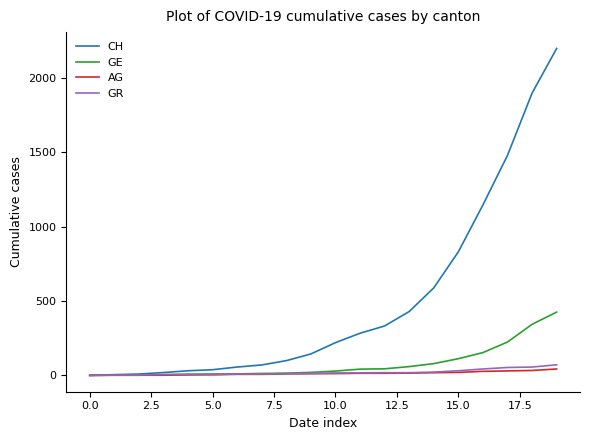

What is the greatest value displayed?

2196